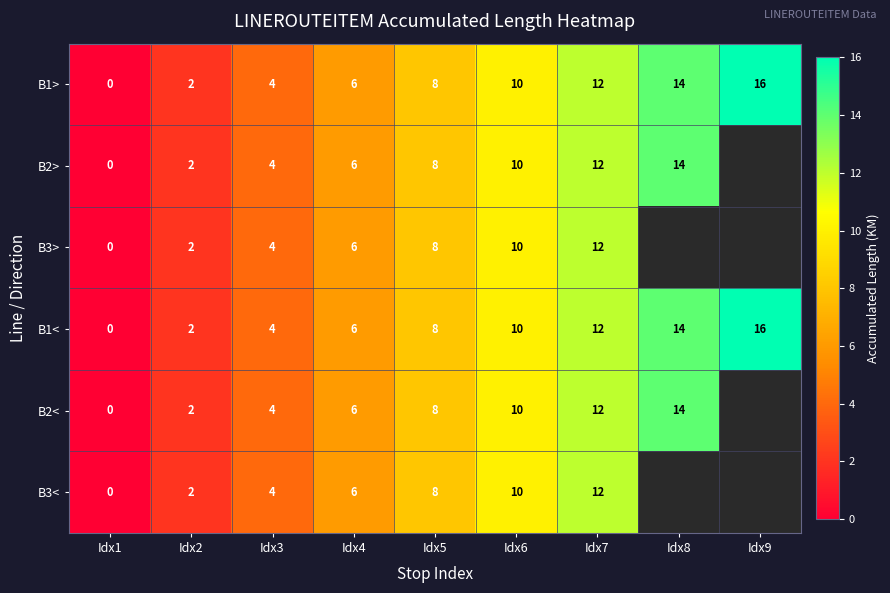

What is the sum of all B1< values?

72